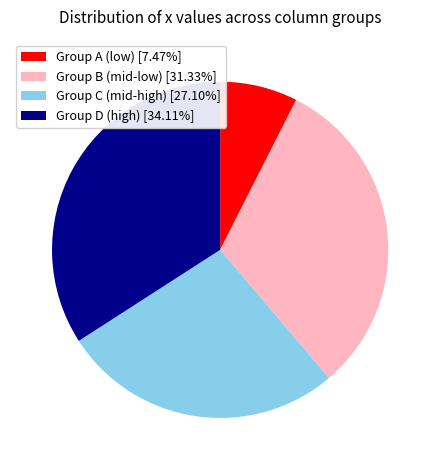

Do Group A (low) [7.47%] and Group B (mid-low) [31.33%] together represent more than half of the pie?

No